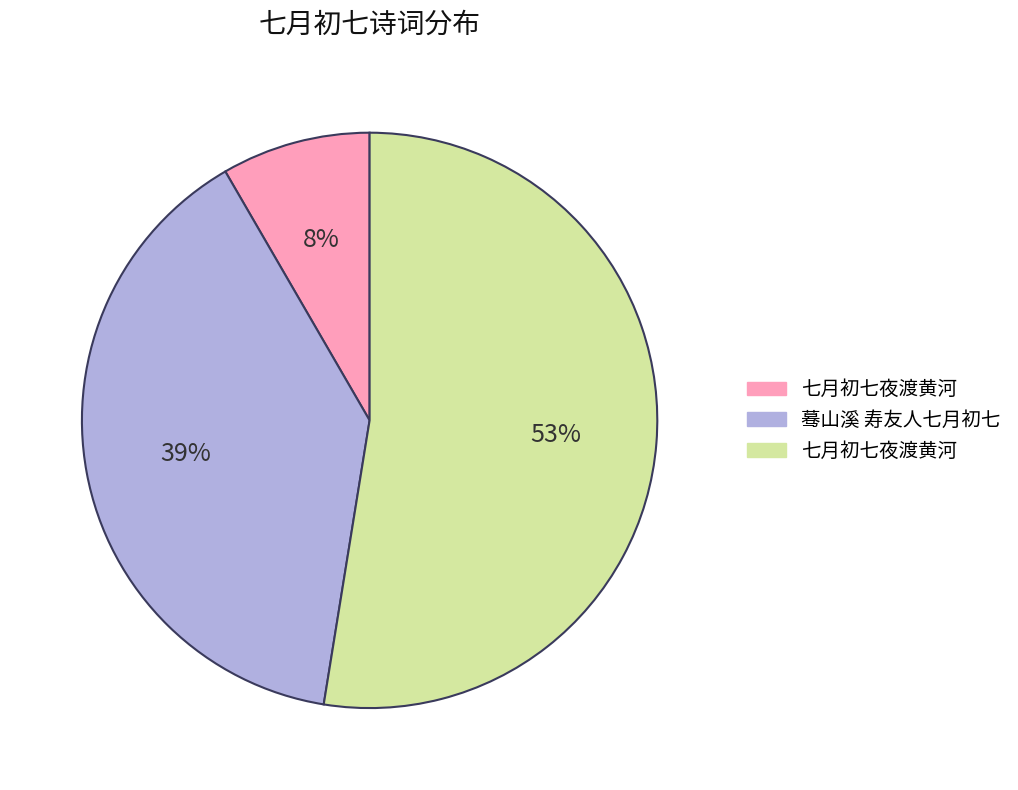

To the nearest percent, what is the average slice percentage?

33%